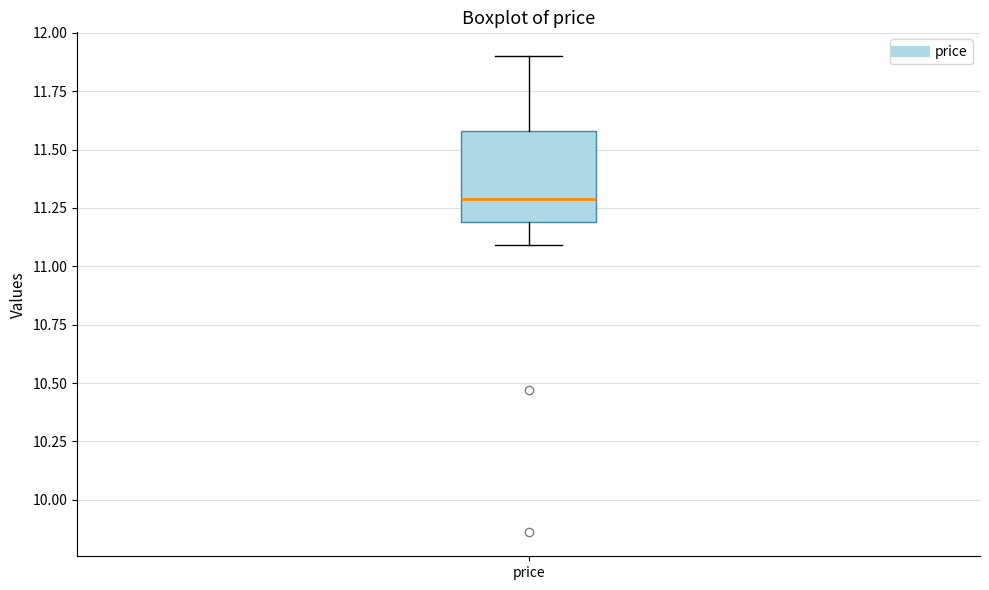

Where does the lower whisker of the box for price end on the y-axis? The values are not printed on the chart, so give them approximately, as read against the axis.

11.1